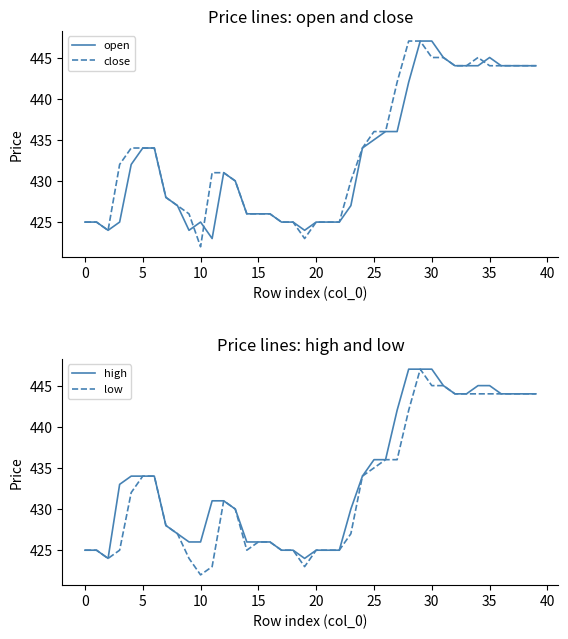

Which series has the largest range (max minus min)?

close